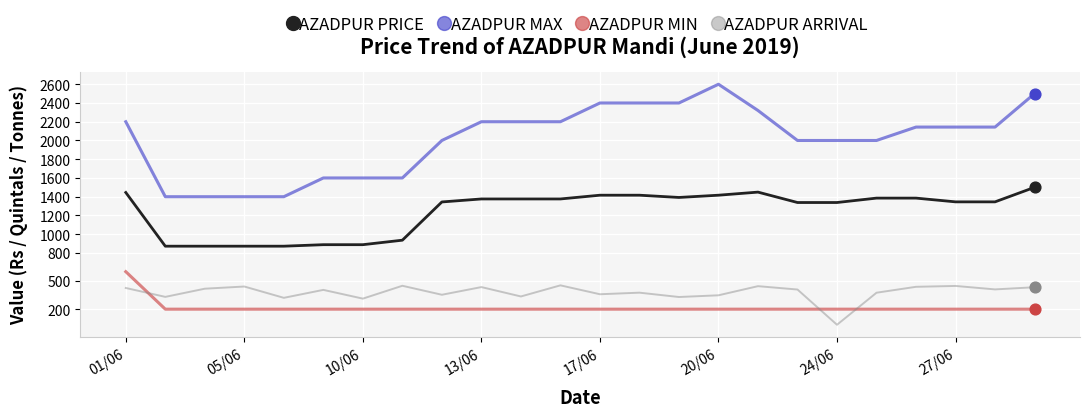

Which series has the largest total across all categories?

AZADPUR MAX